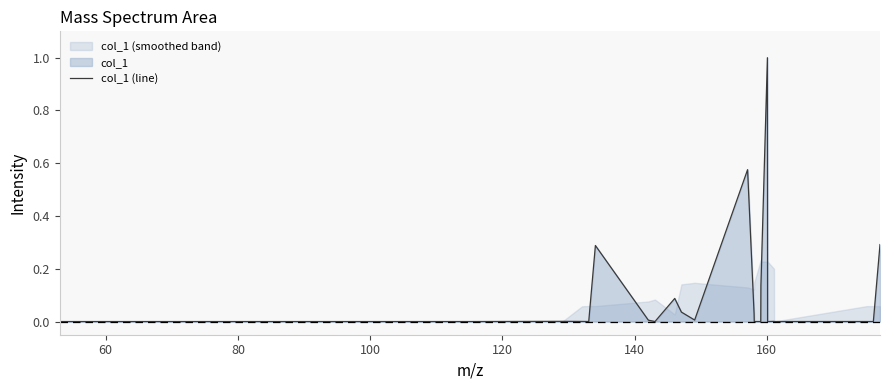

What is the sum of all values?

2.5